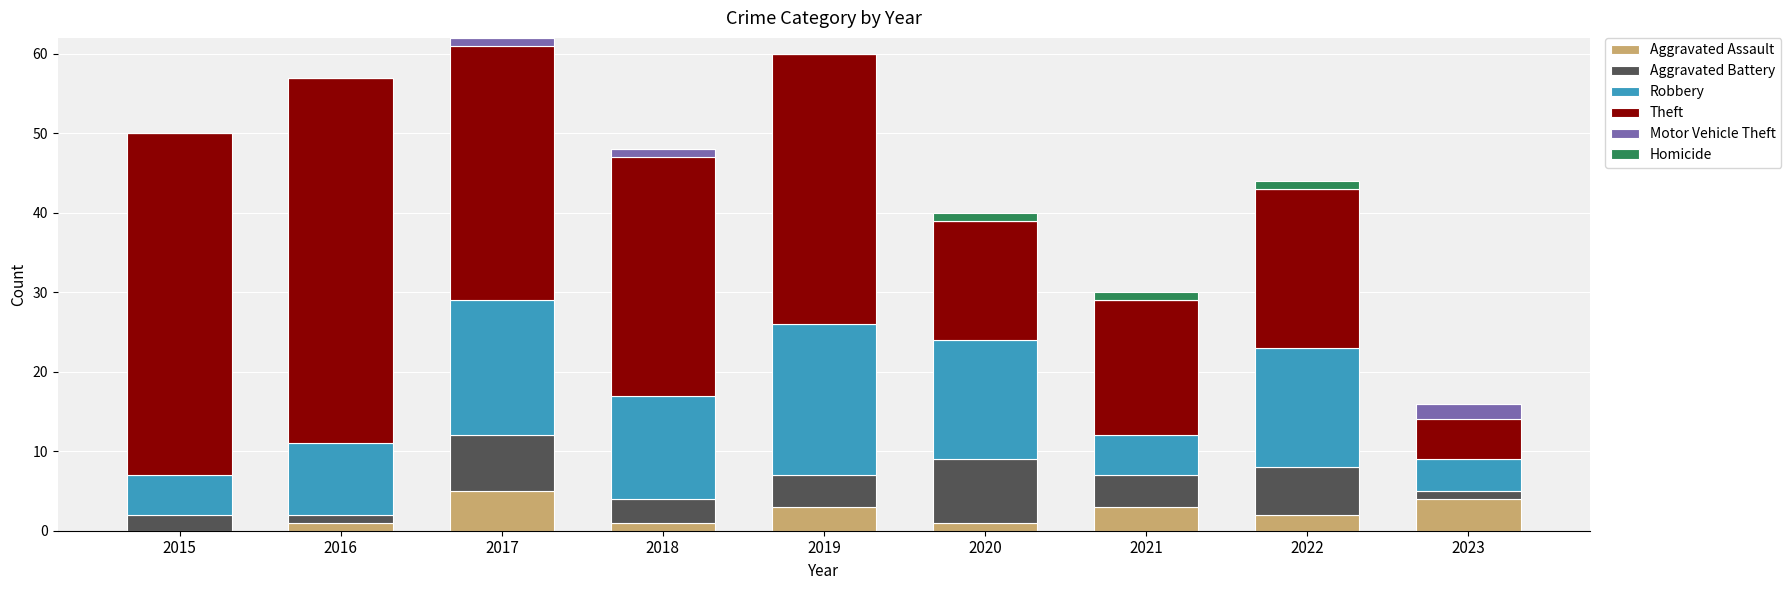

Are the bars grouped side by side (vs. stacked)?

No